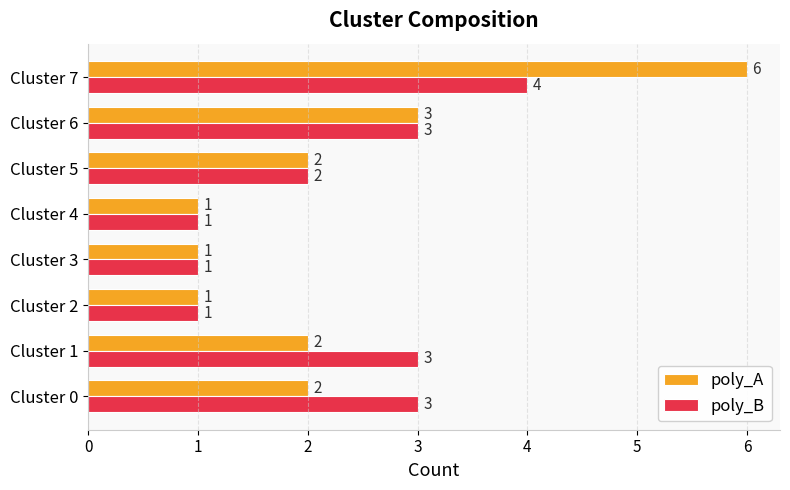

What is the minimum value shown in the chart?

1